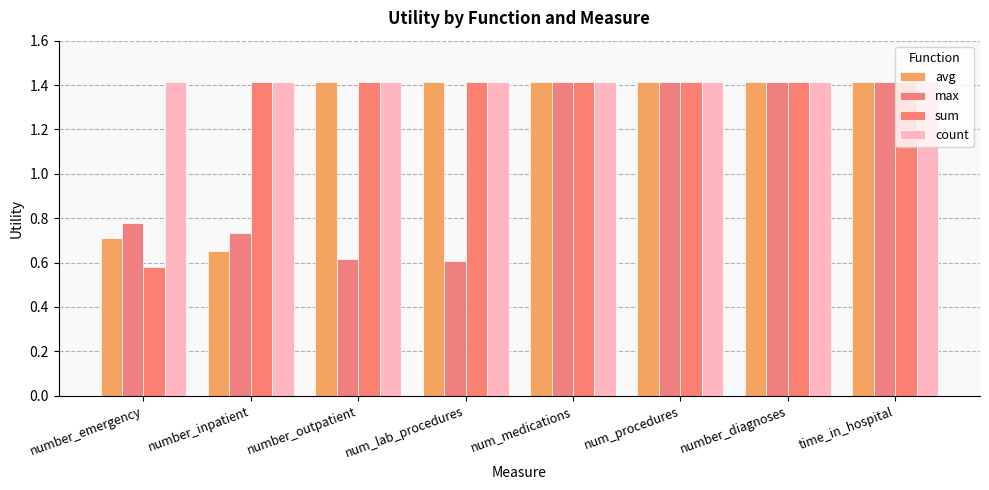

Which has a higher value, time_in_hospital or number_diagnoses?

time_in_hospital